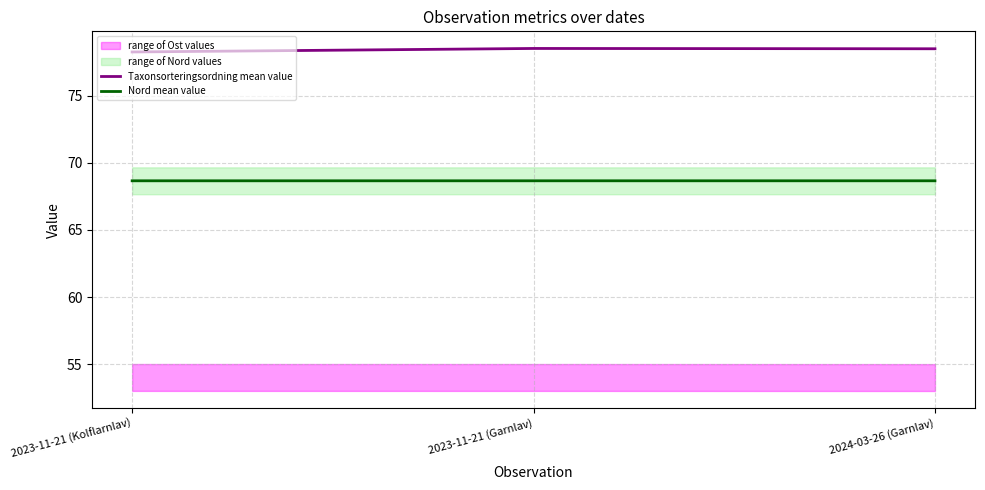

What is the spread (max minus min) of values at 2024-03-26 (Garnlav)?

9.8